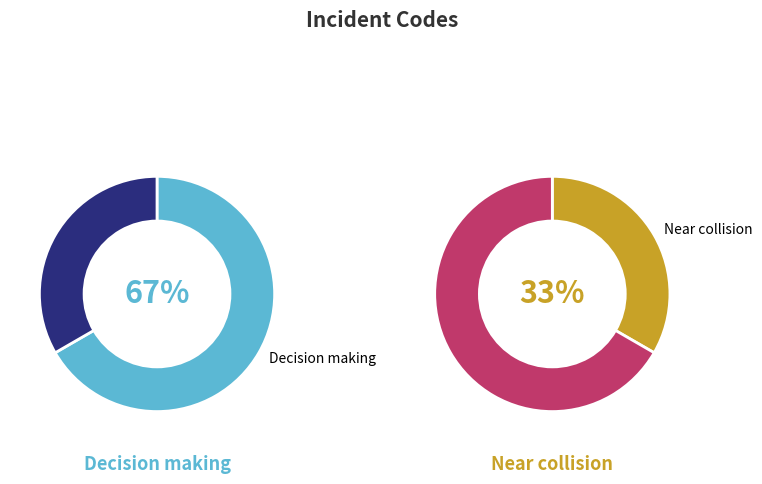

Is it true that Decision making is 76% of the pie?

False